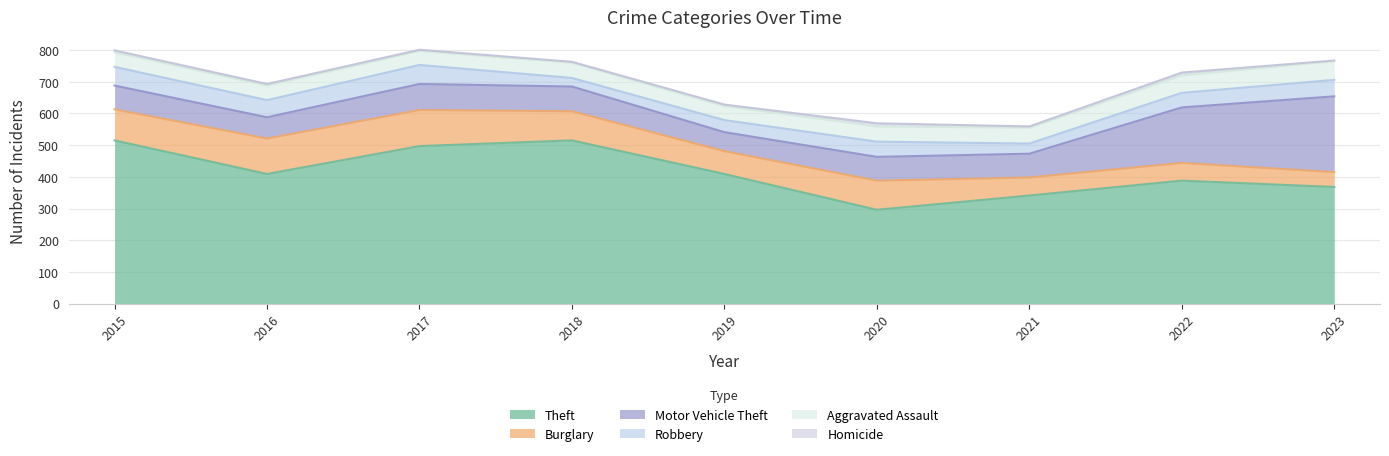

Is the value of Aggravated Assault at 2023 greater than the value of Theft at 2015?

No